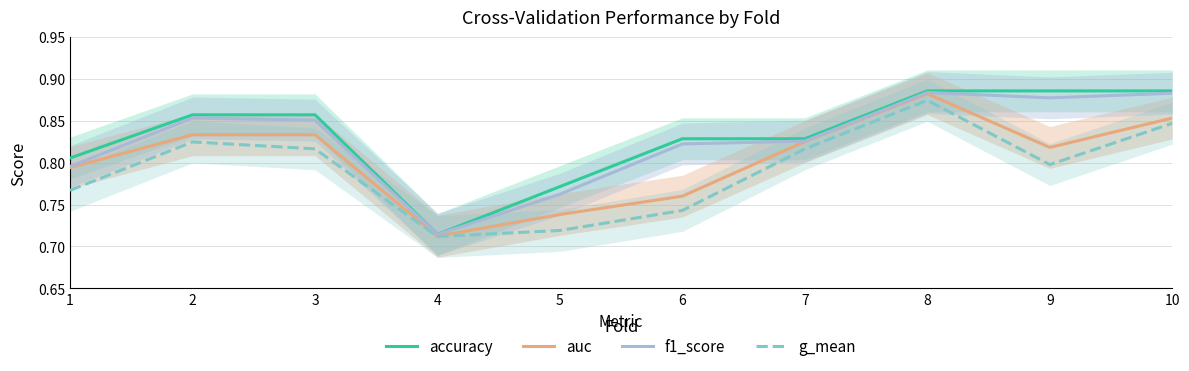

Rank the series at 6 from highest to lowest value.

accuracy, f1_score, auc, g_mean